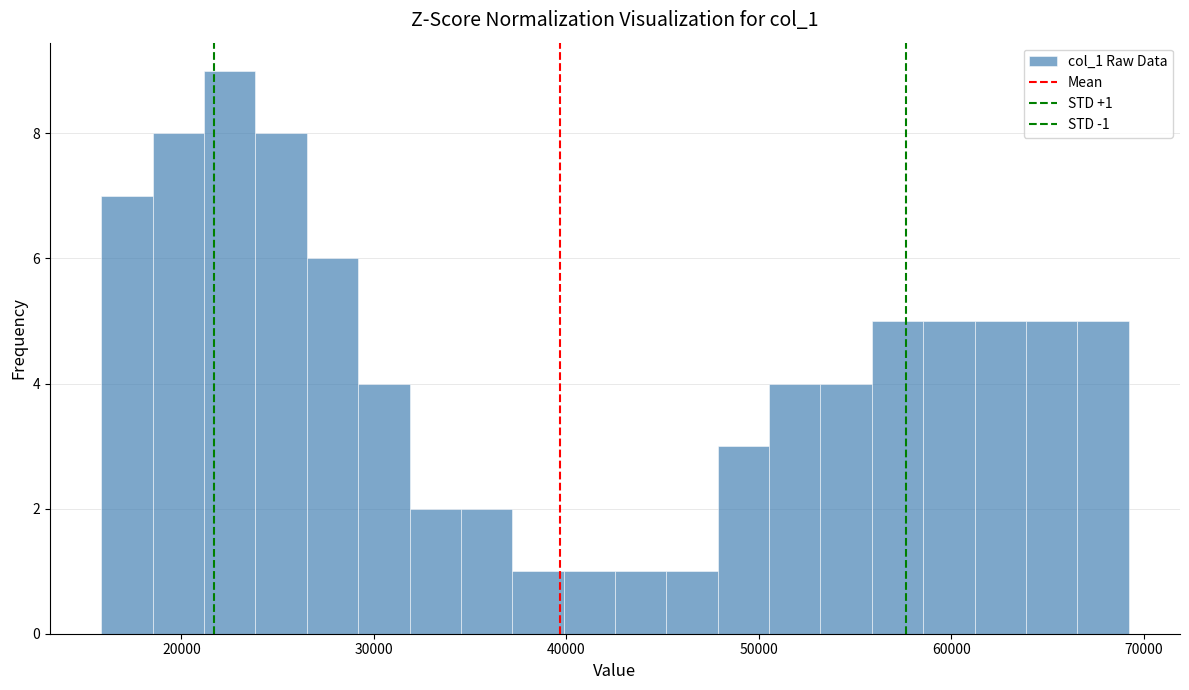

Read against the x-axis, roughly where is the centre of the tallest bar?

23000